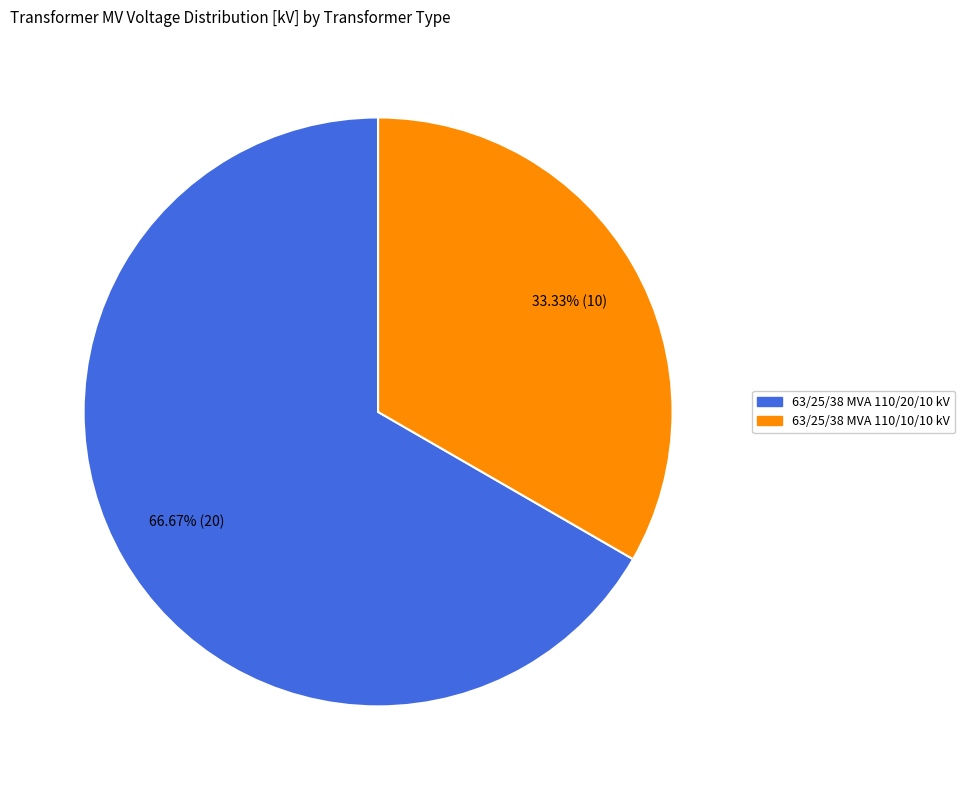

To the nearest percent, what is the combined percentage of 63/25/38 MVA 110/20/10 kV and 63/25/38 MVA 110/10/10 kV?

100%